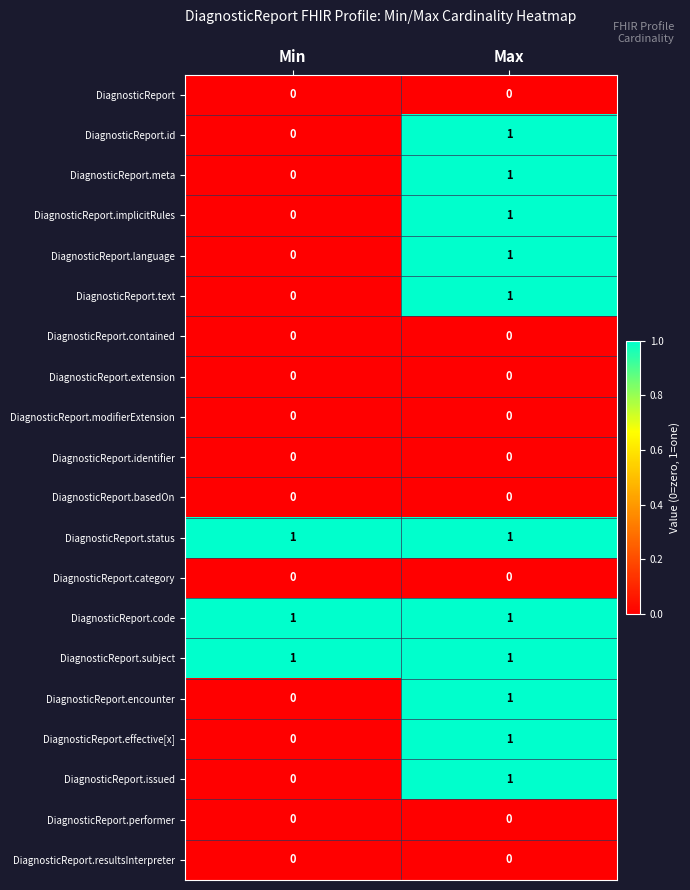

The value of DiagnosticReport.implicitRules at Max is 1. True or false?

True